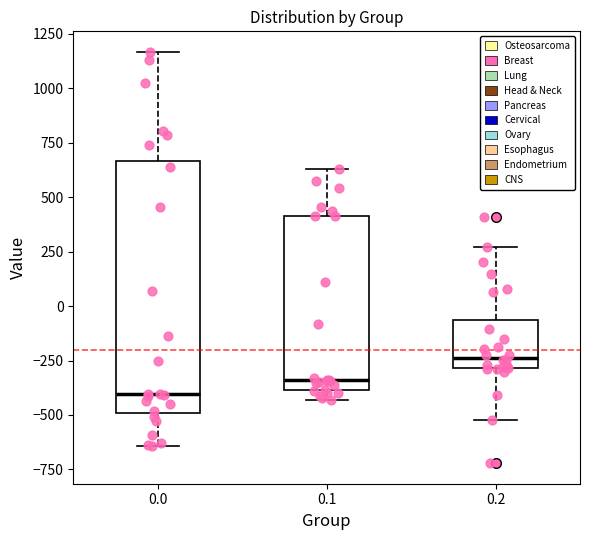

Where does the upper whisker of the box at x = 0.1 end on the y-axis? The values are not printed on the chart, so give them approximately, as read against the axis.

650